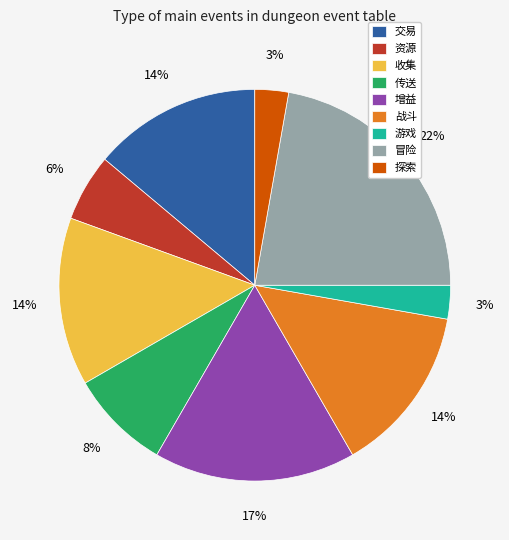

How many slices are in this pie chart?

9